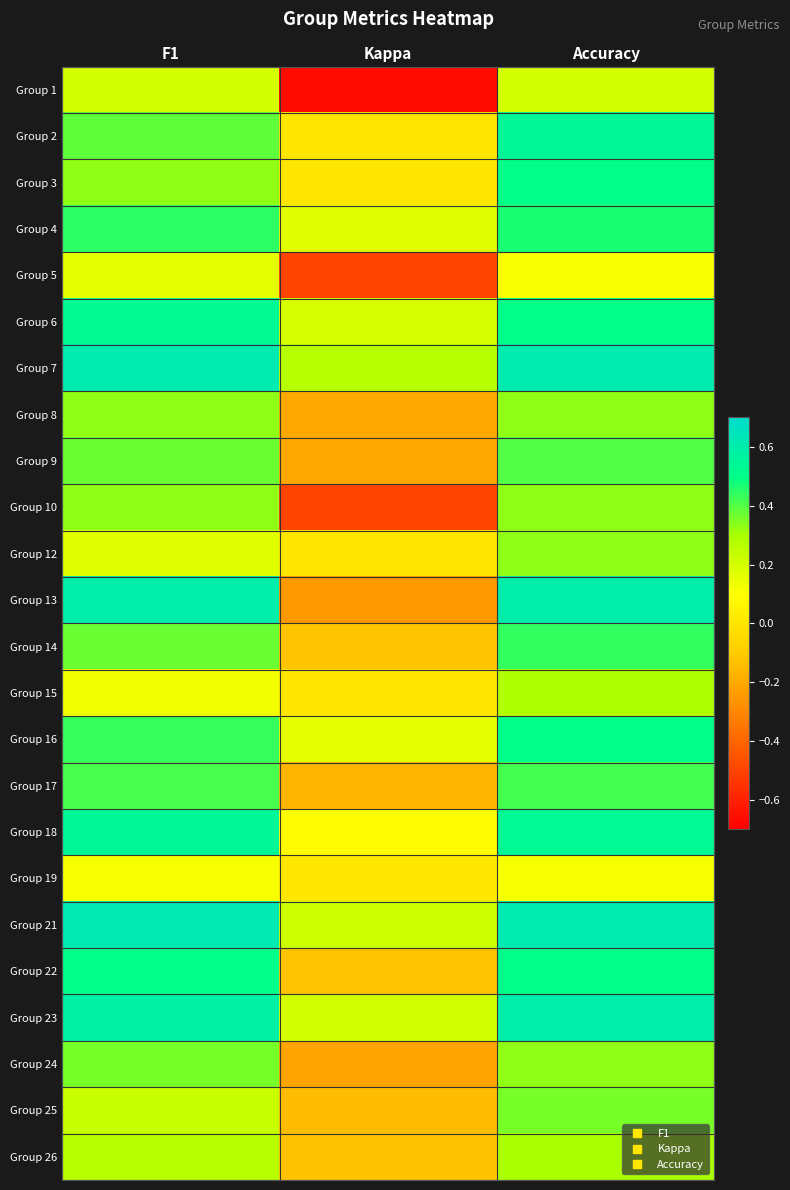

What is the greatest value displayed?

0.6